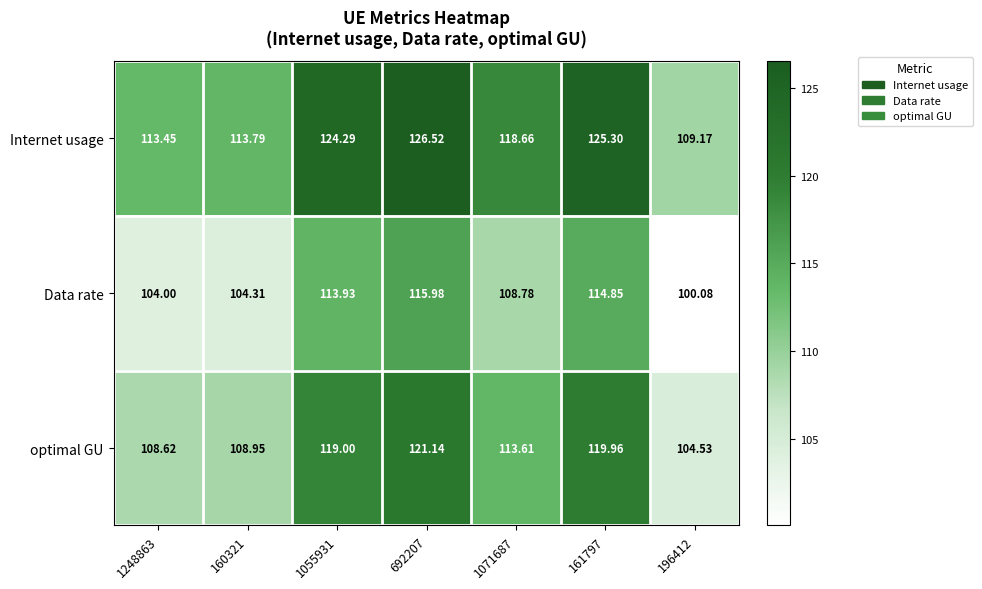

Which series has the largest range (max minus min)?

Internet usage